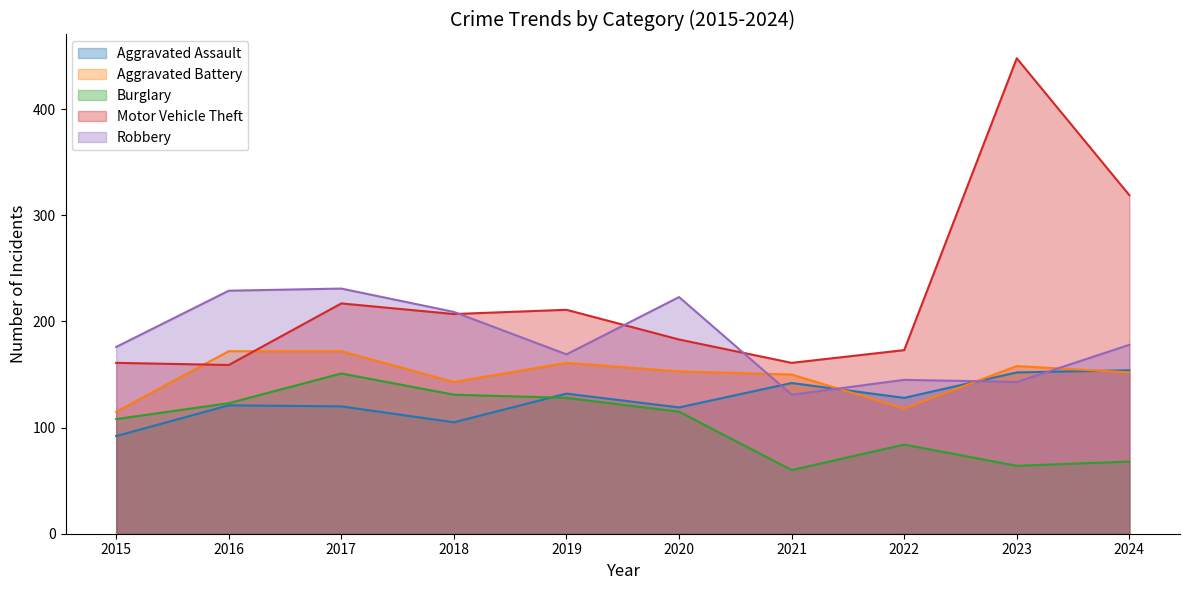

Rank the series by their maximum value, from lowest to highest.

Burglary, Aggravated Assault, Aggravated Battery, Robbery, Motor Vehicle Theft